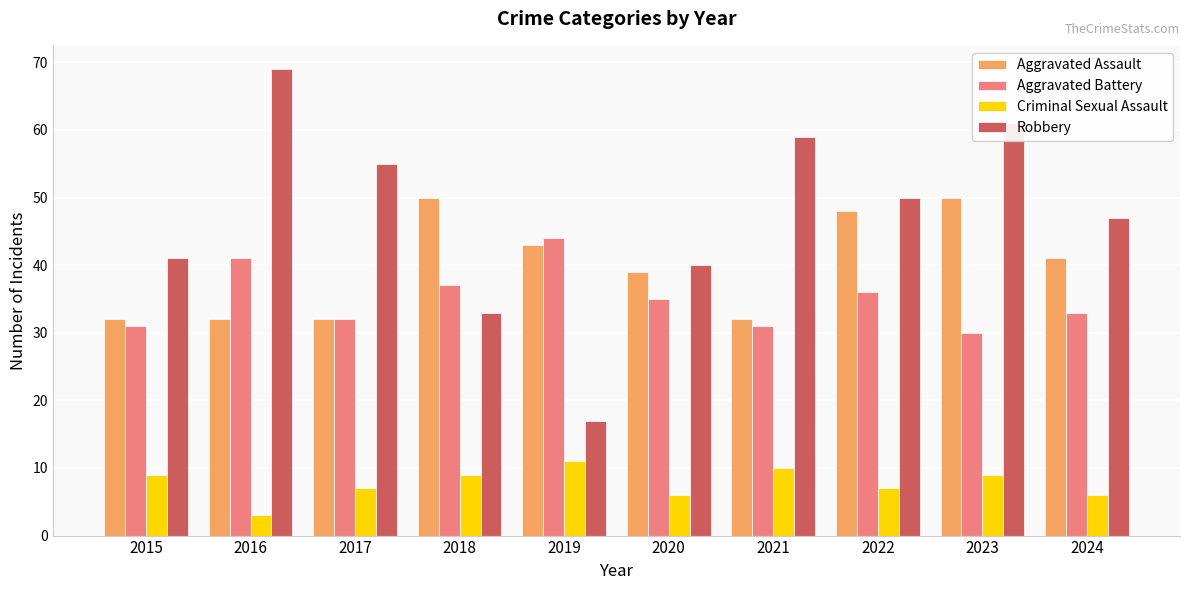

Which label corresponds to the smallest value in the chart?

2016